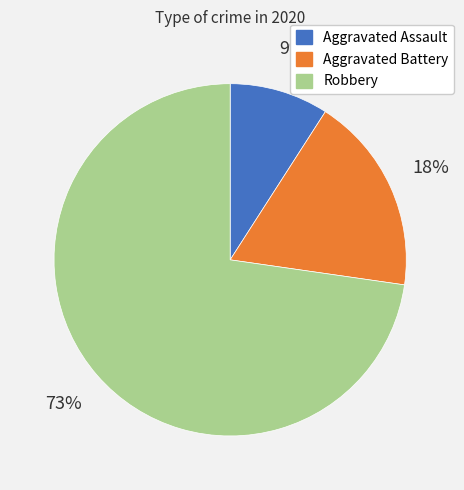

To the nearest percent, what percentage of the pie is Aggravated Assault?

9%